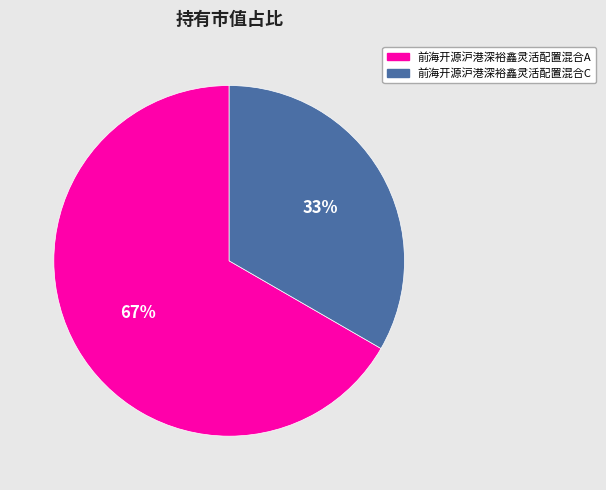

Is 前海开源沪港深裕鑫灵活配置混合A the majority of the pie?

Yes